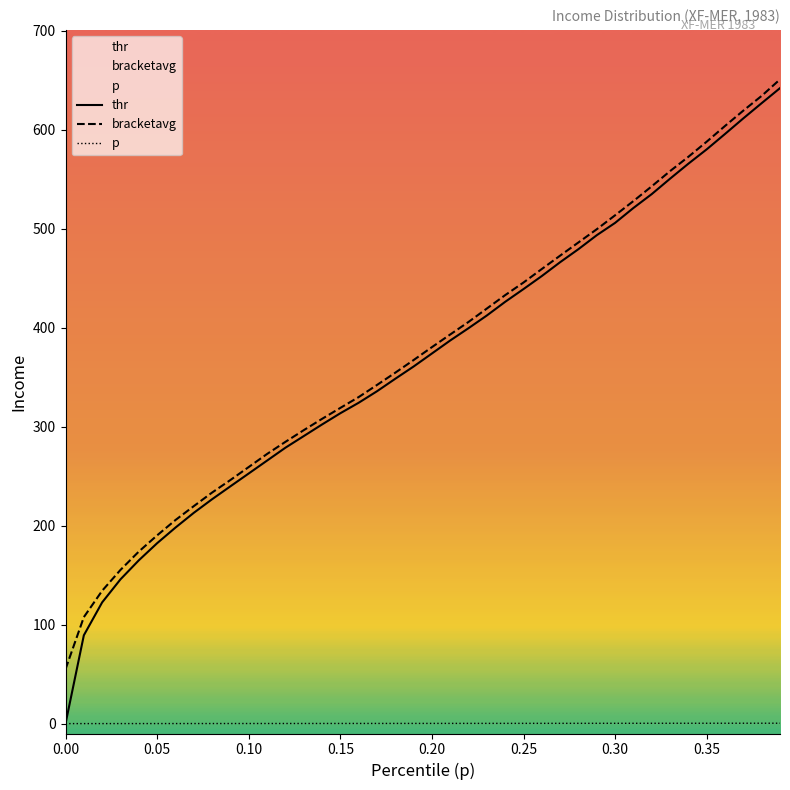

What is the spread (max minus min) of values at 0.20?

380.2